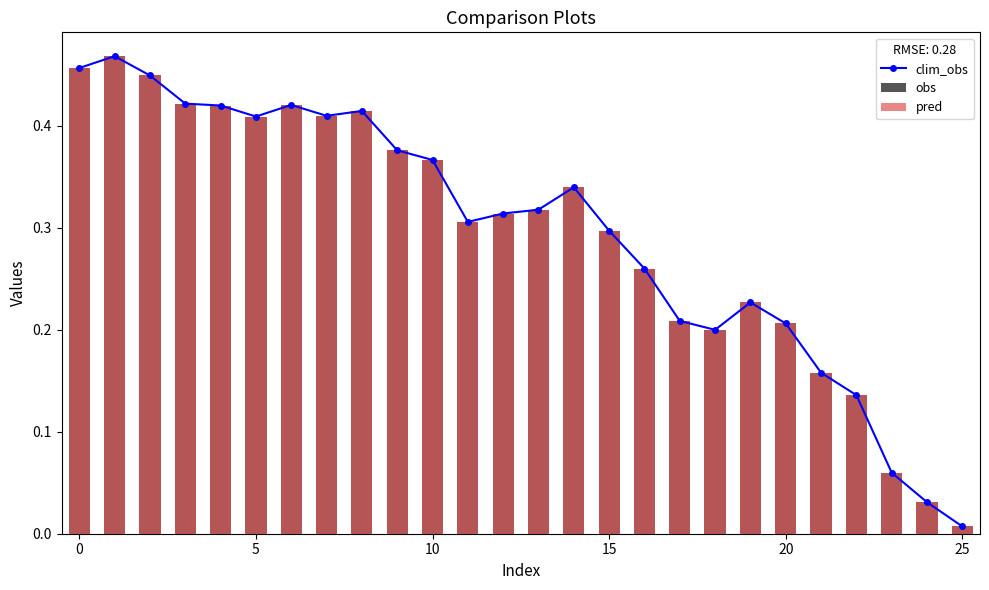

How many groups of bars are there?

26